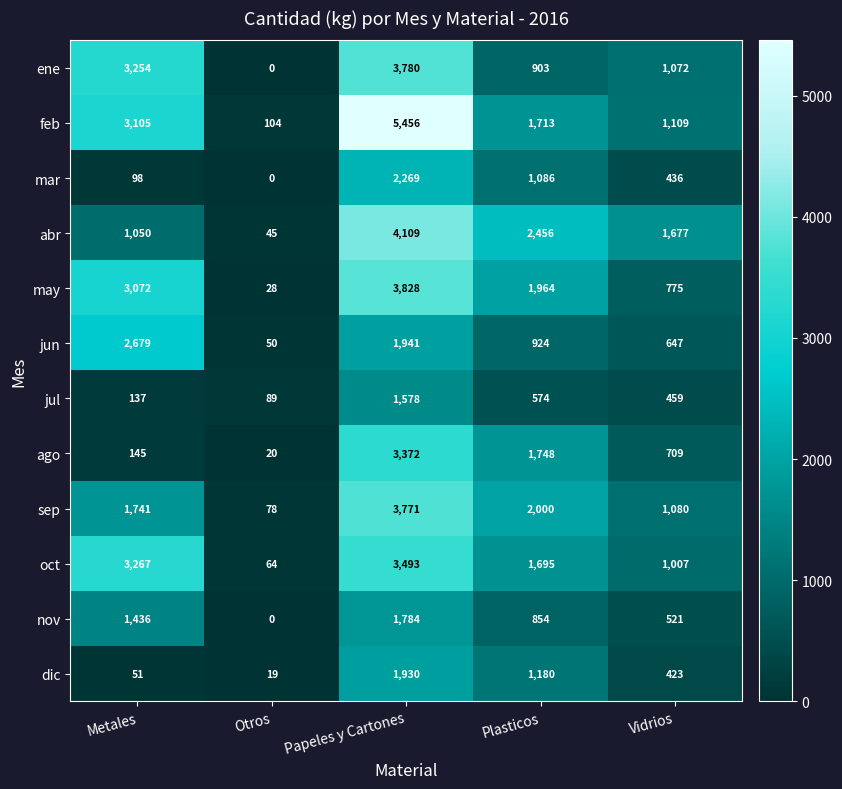

True or false: jul has a value of 2379 at Papeles y Cartones.

False